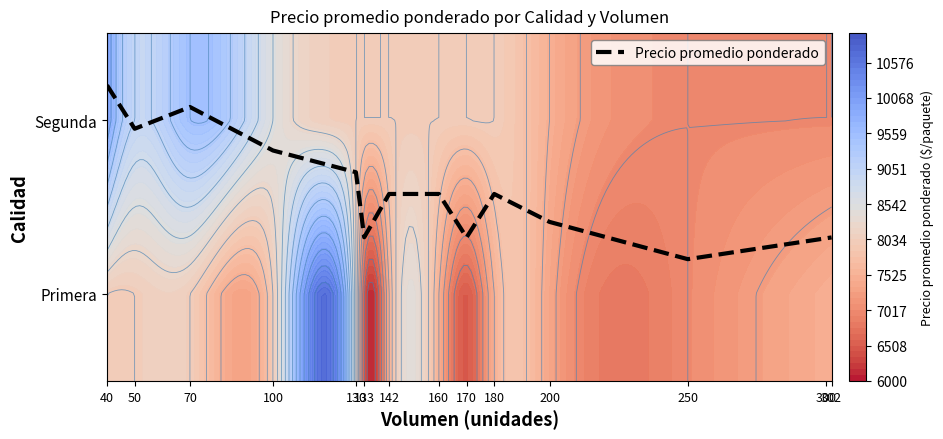

At which label is the value closest to 0?

250